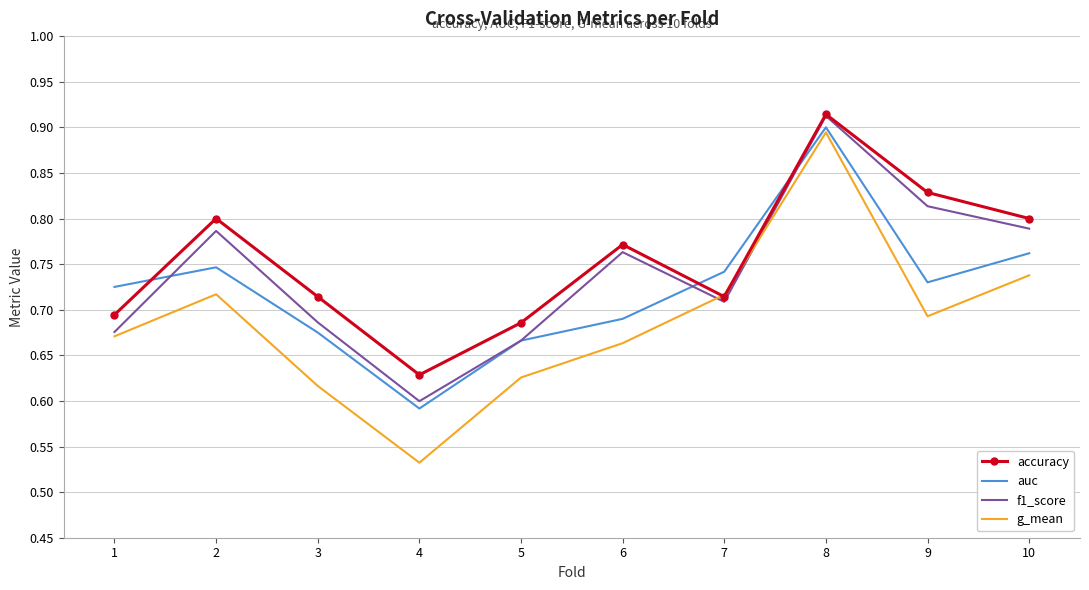

Which series ends up on top after the final intersection of f1_score and g_mean?

f1_score